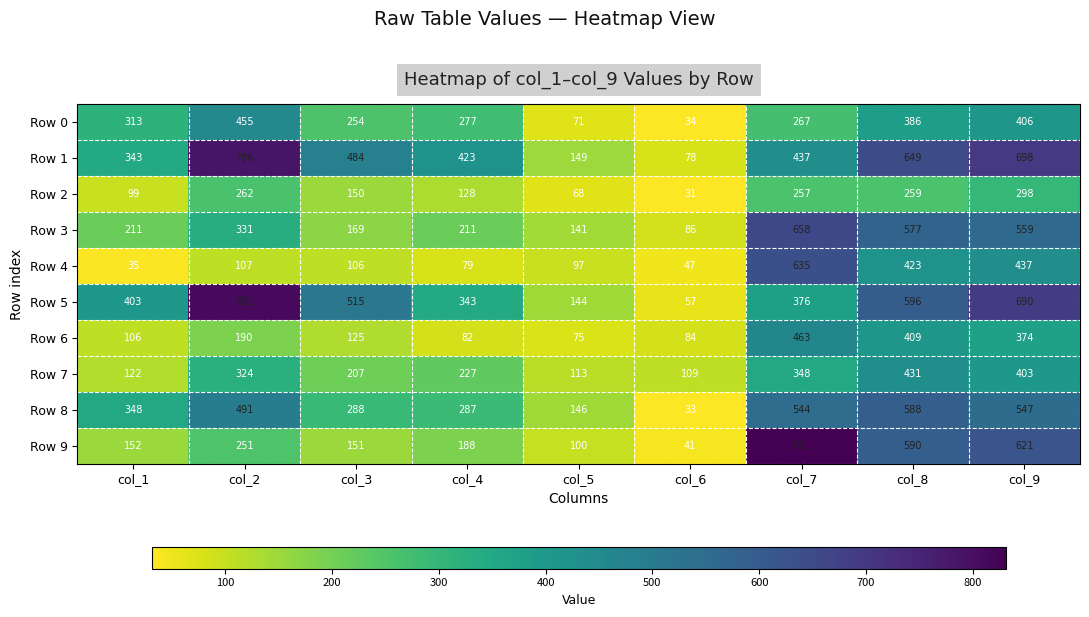

What is the difference between the Row 1 values at col_1 and col_2?

443